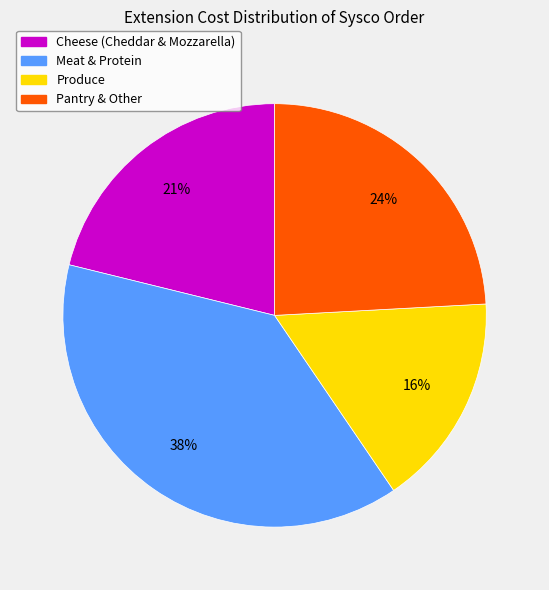

To the nearest percent, what is the average slice percentage?

25%